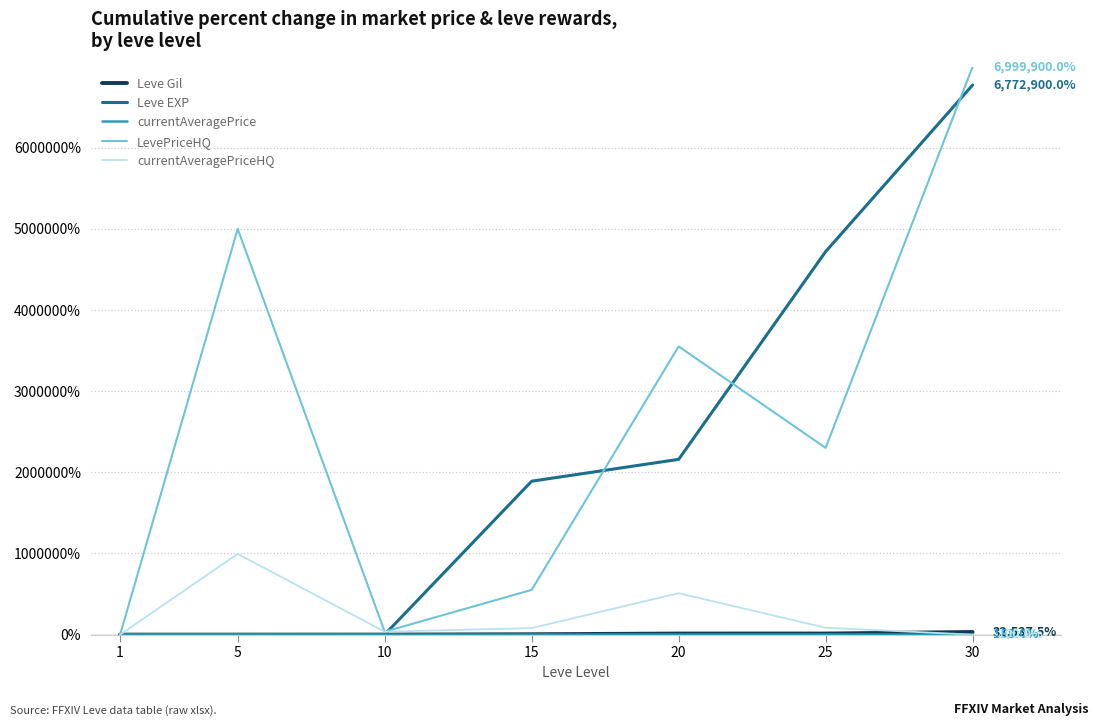

At which category is the sum across all series the highest?

30